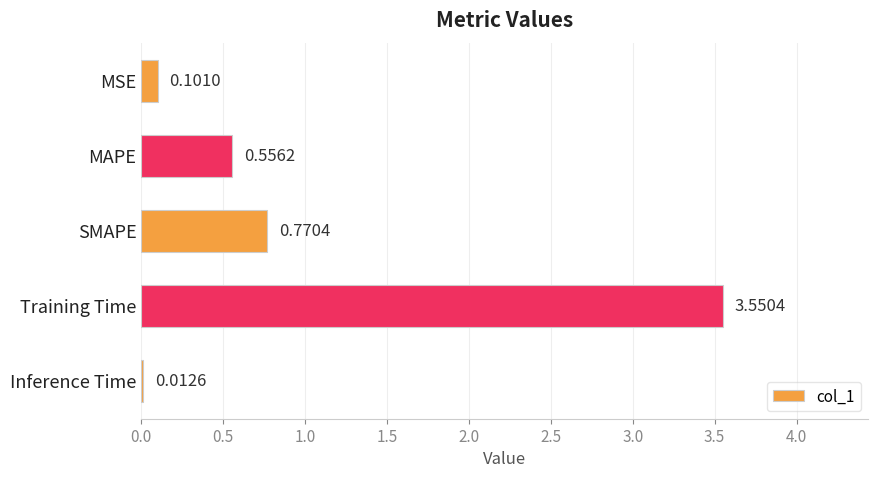

What is the sum of all values?

5.0